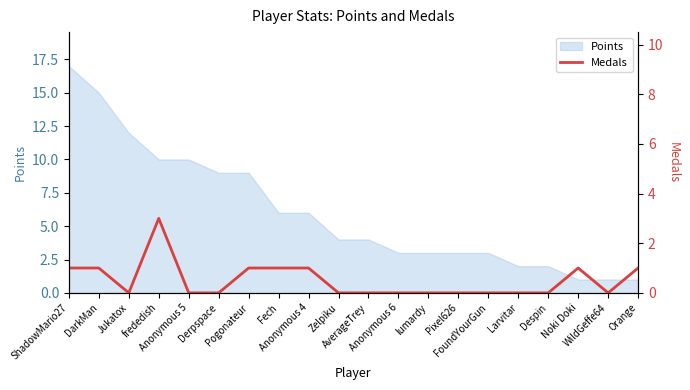

List the labels in order of value, smallest first.

Jukatox, Anonymous 5, Derpspace, Zelpiku, AverageTrey, Anonymous 6, lumardy, Pixel626, FoundYourGun, Larvitar, Despin, WildGeffe64, ShadowMario27, DarkMan, Pogonateur, Fech, Anonymous 4, Noki Doki, Orange, frededish